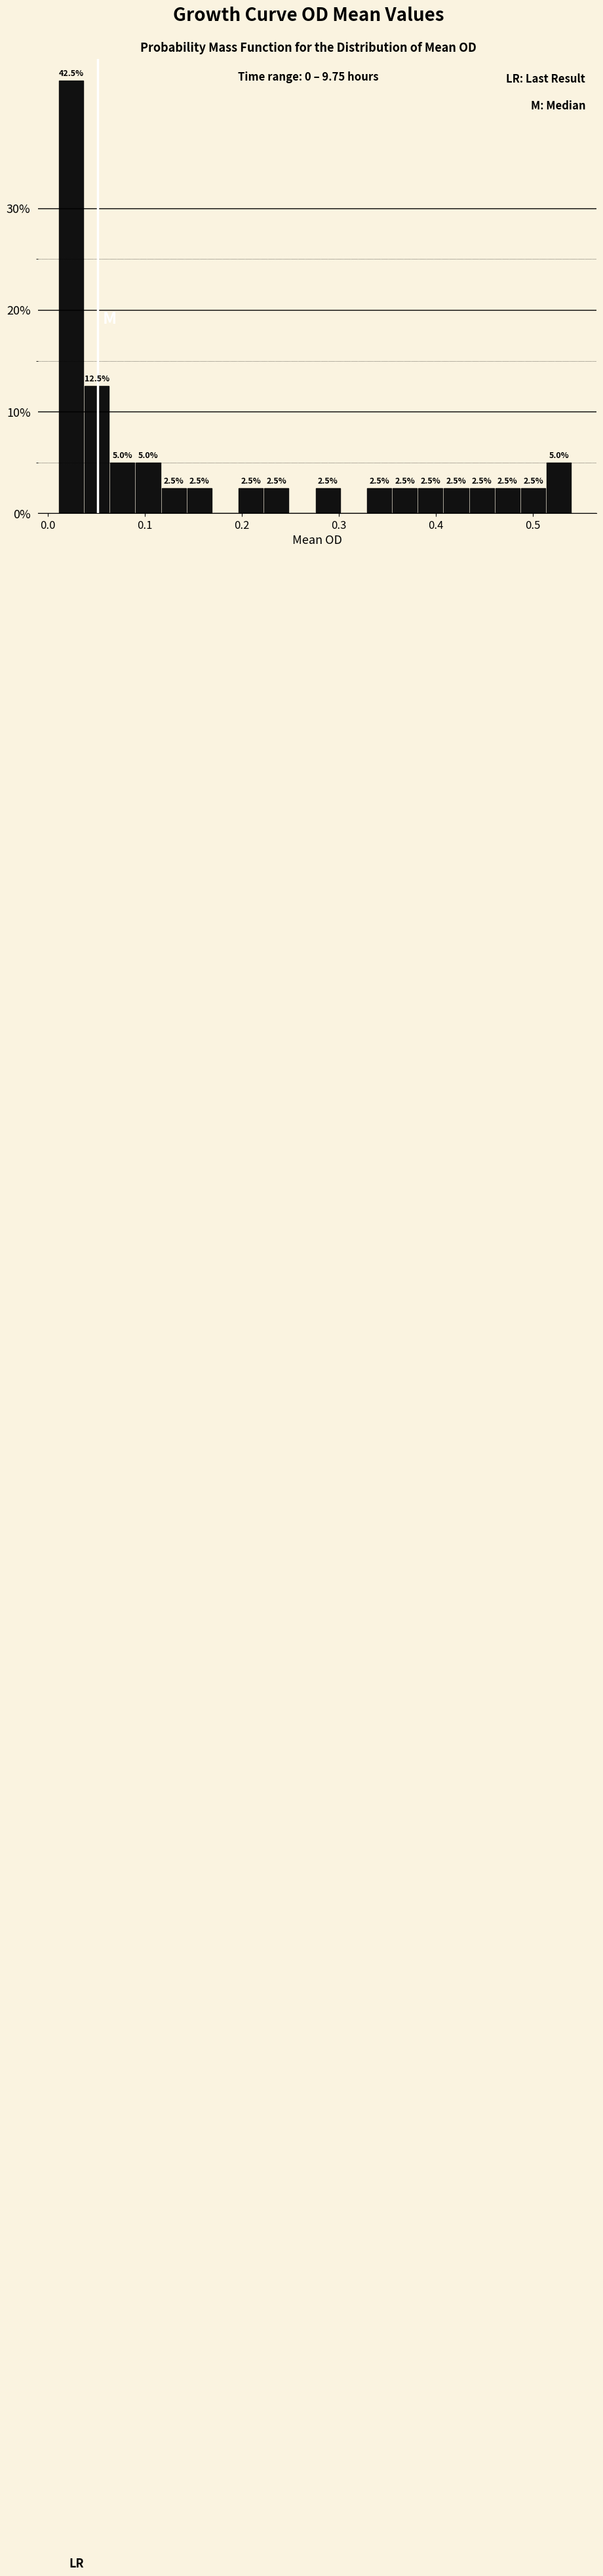

Around what value on the x-axis is the tallest bar? Give the approximate position of its centre, as read against the axis.

0.02